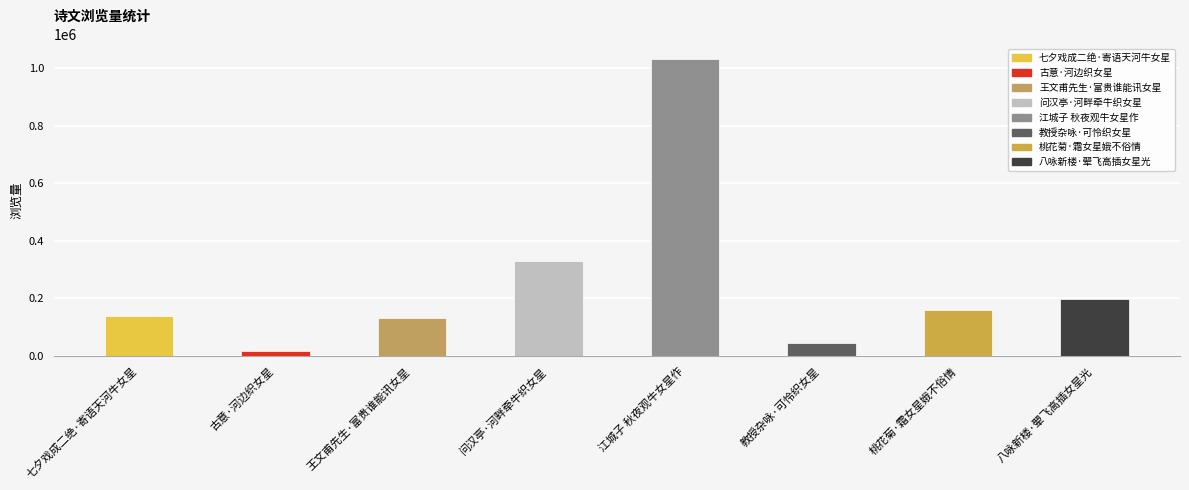

Reading left to right, list all the values displayed in this chart.

139012	15583	131847	331018	1030449	45927	160587	197773